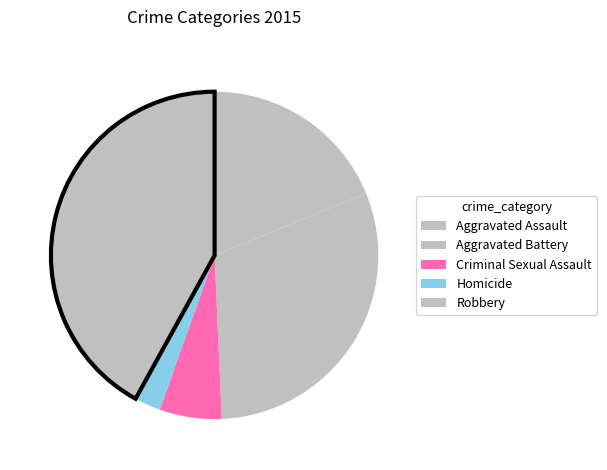

Count the number of slices in the pie.

5